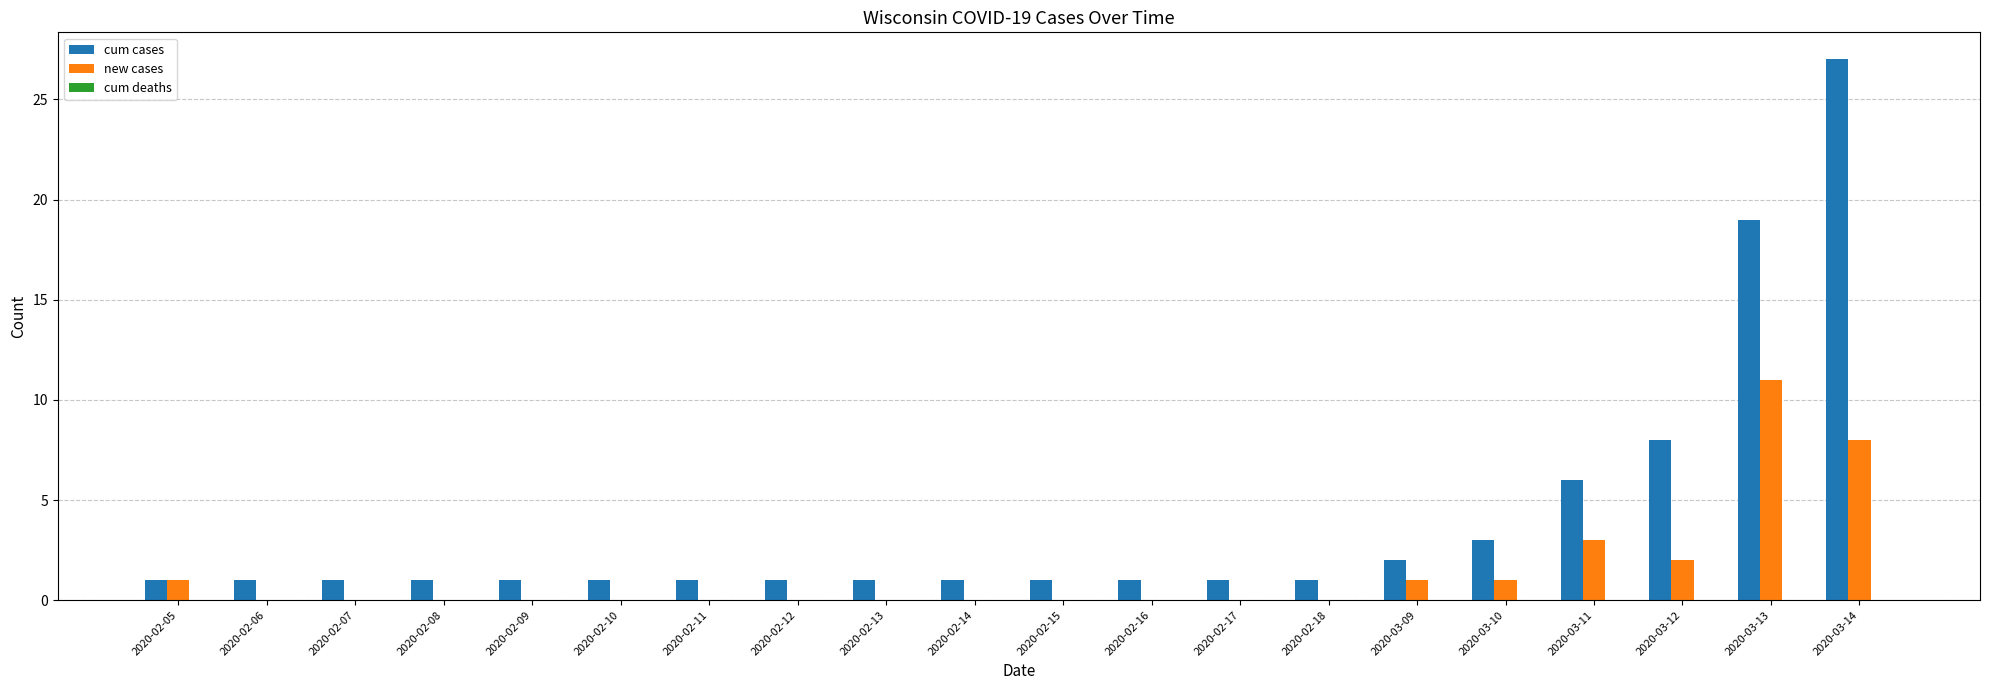

Which series changed the most between 2020-03-09 and 2020-03-12?

cum cases